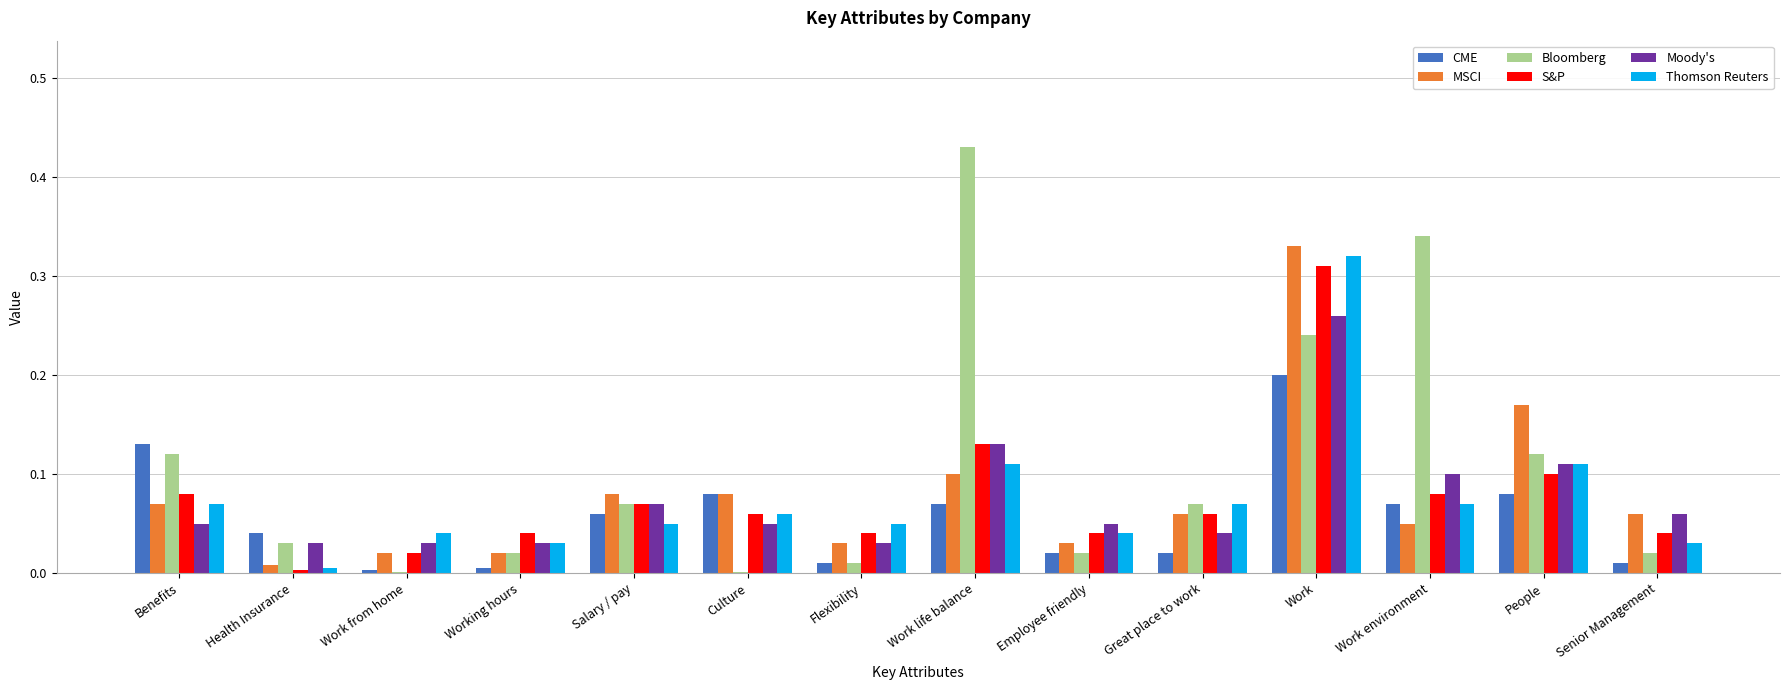

Which series has the largest total across all categories?

Bloomberg